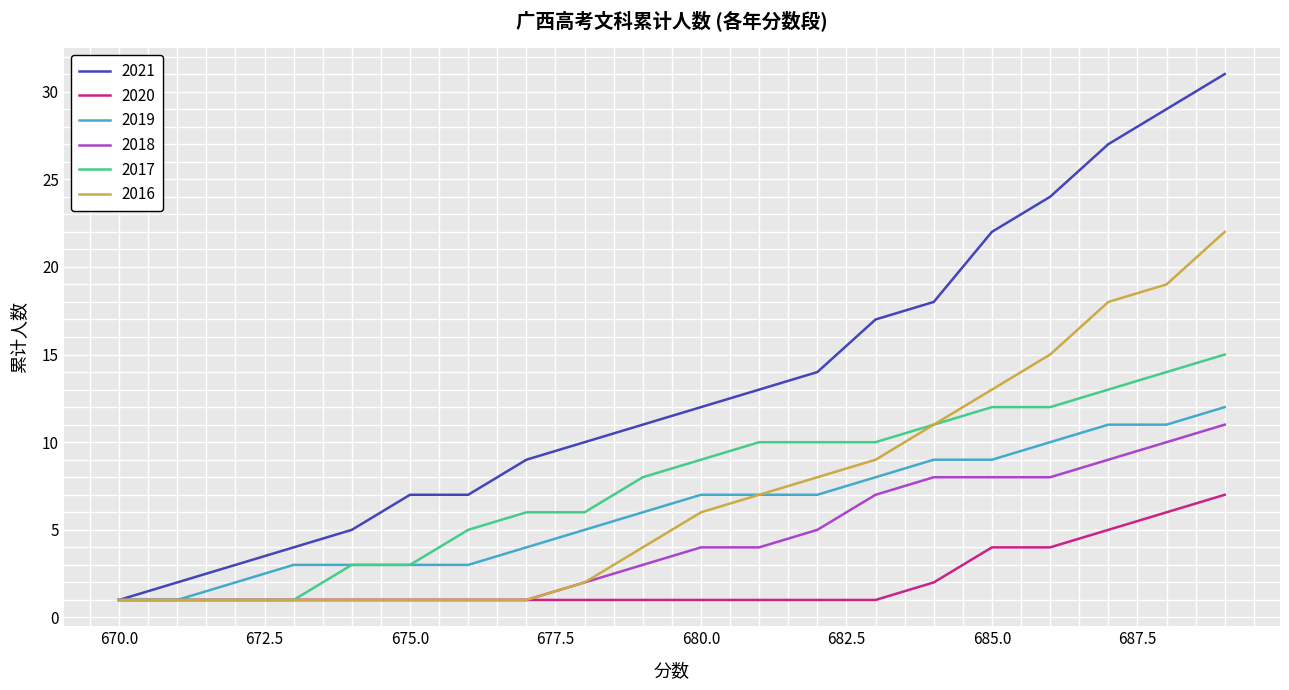

What is the maximum value for 2021?

31